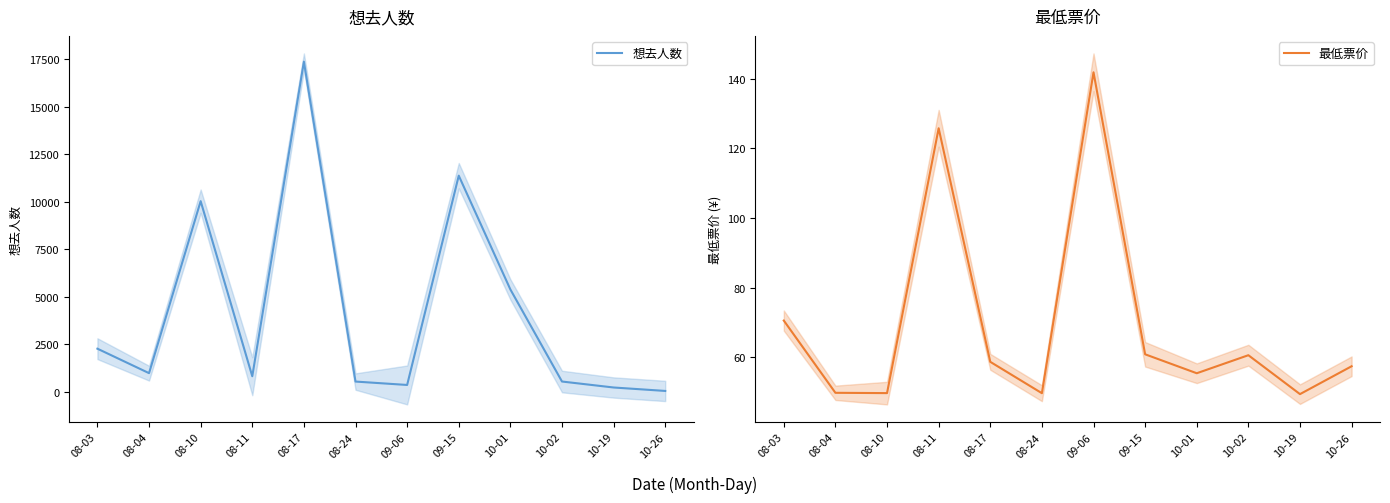

At how many categories does at least one series exceed 3658?

4